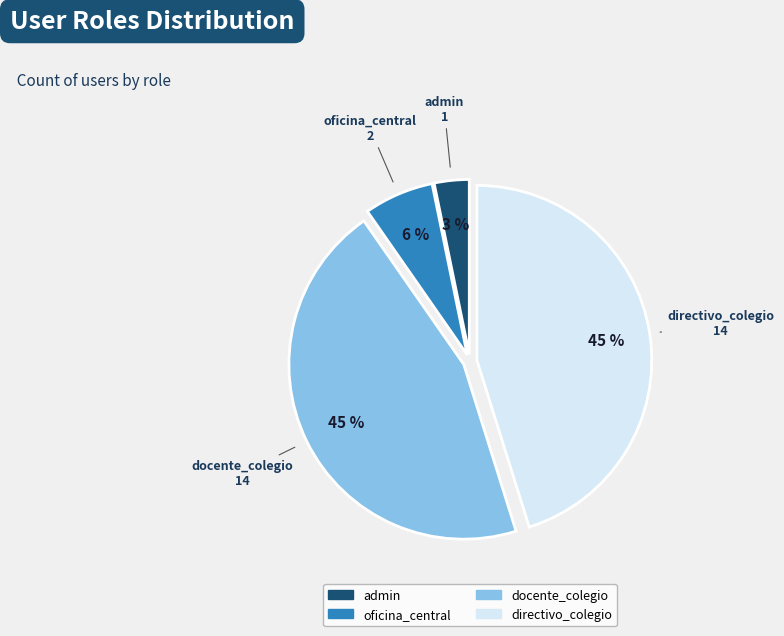

To the nearest percent, what percentage of the pie is docente_colegio?

45%